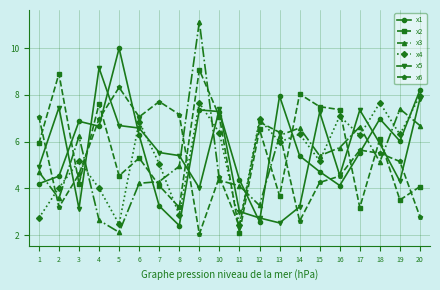

What is the total value across all series at 9?

41.3